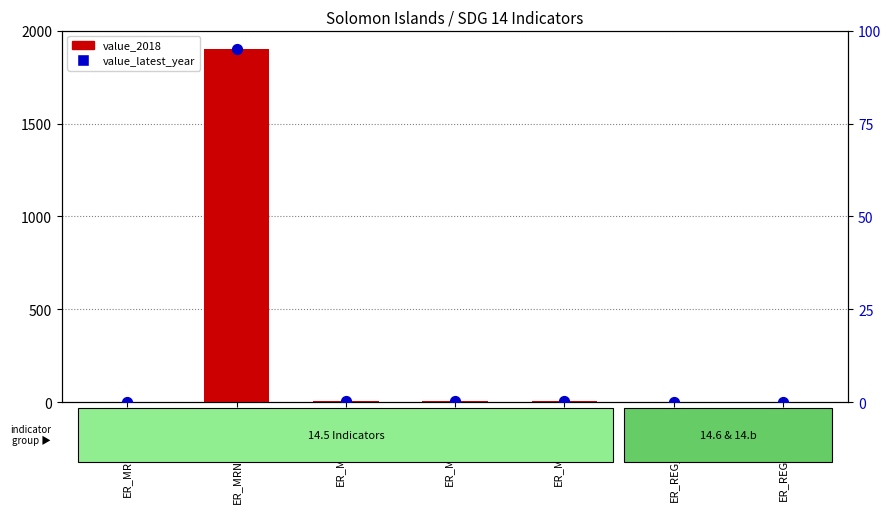

Which series contains the lowest Y value?

value_latest_year